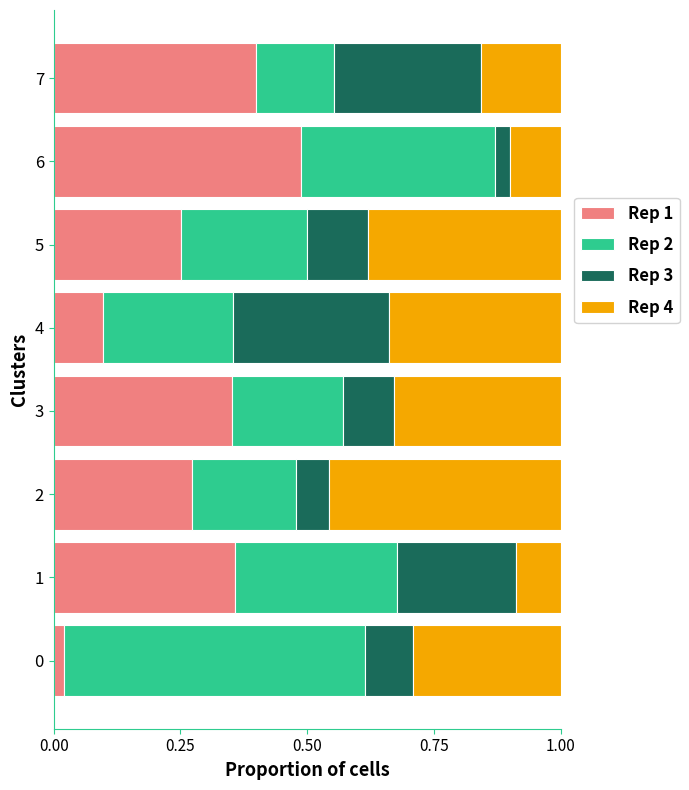

The Rep 1 series shows 0.2 at 4. True or false?

False